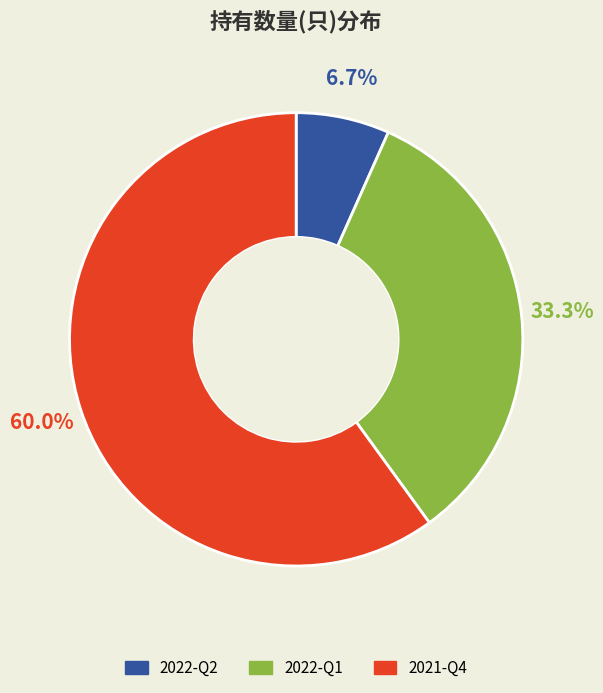

True or false: 2022-Q2 accounts for 7% of the total.

True